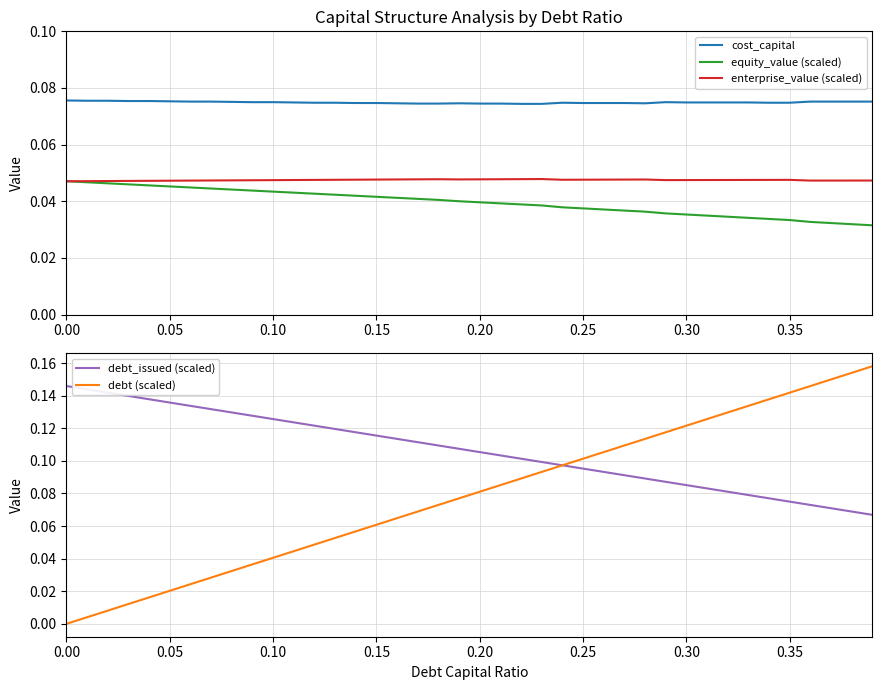

True or false: equity_value (scaled) and cost_capital cross at least once.

False